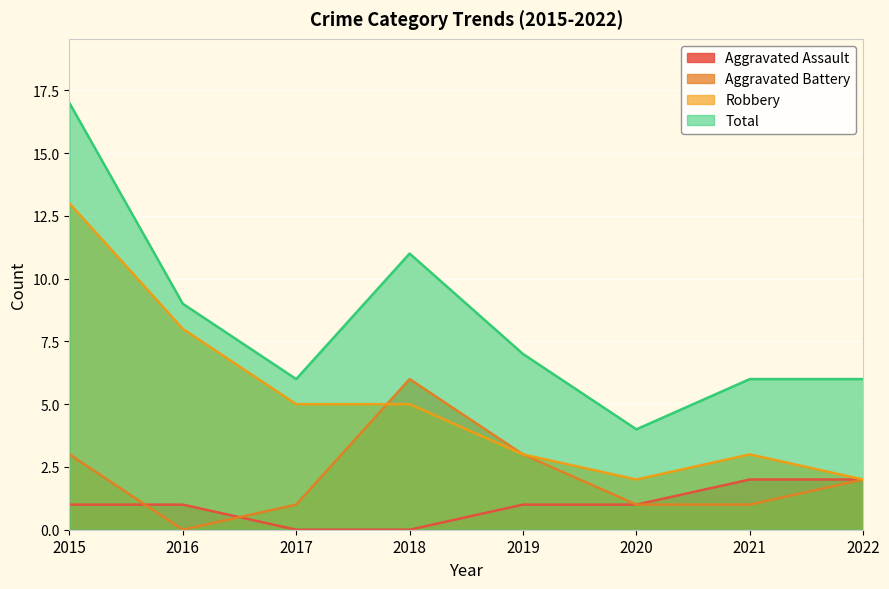

Between 2015 and 2016, which is larger?

2015